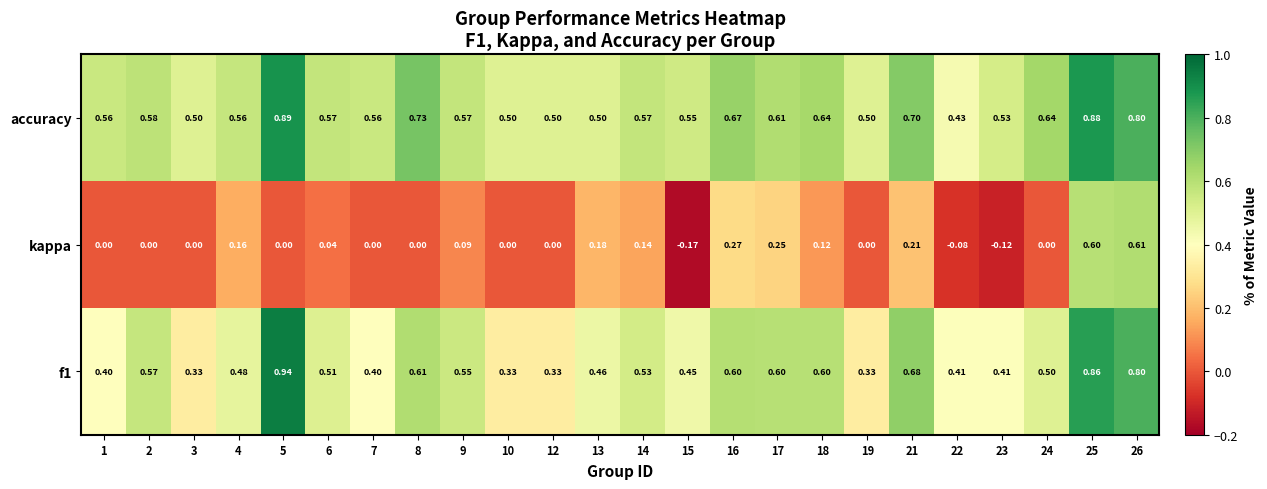

Between 5 and 10, which series saw the biggest shift?

f1